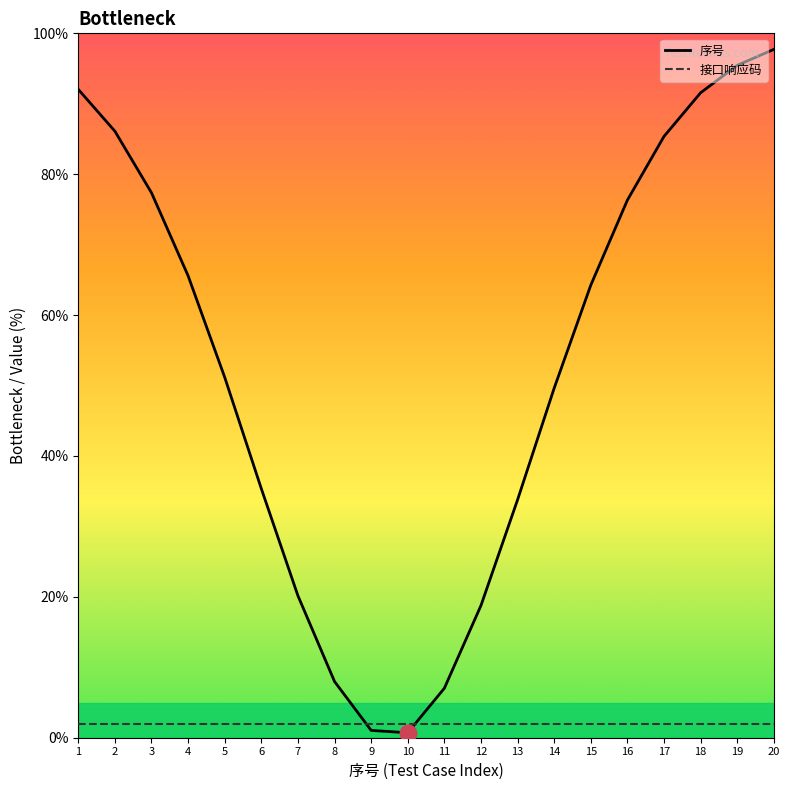

The 序号 series shows 26.2 at 12. True or false?

False